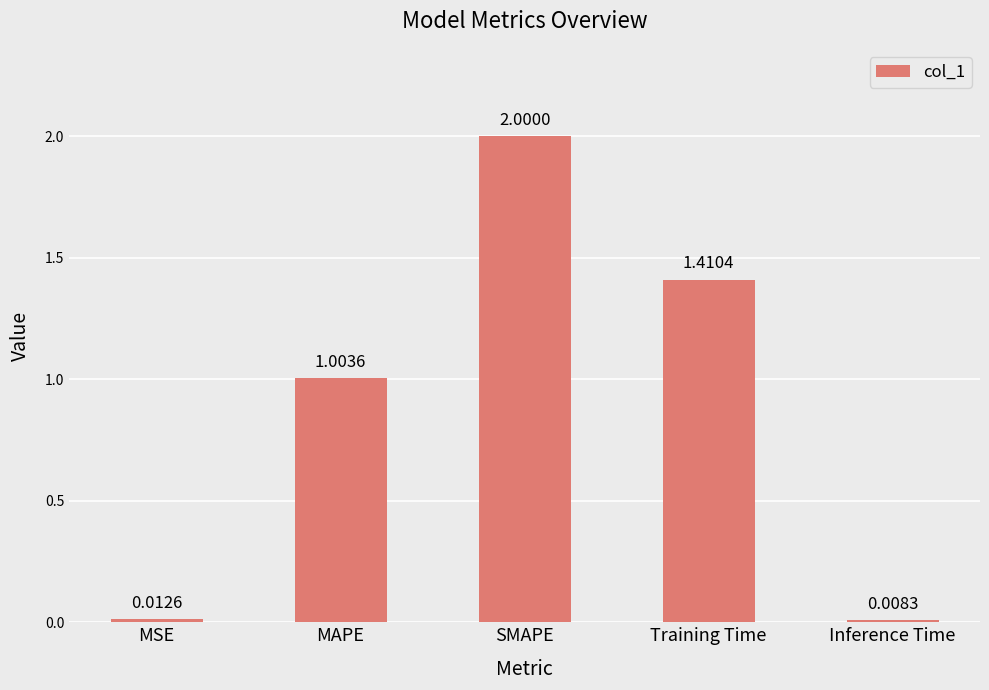

What is the label of the 4th bar from the left?

Training Time